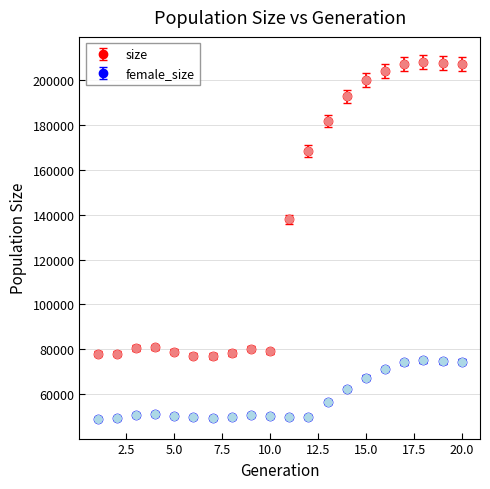

Which series has the largest range (max minus min)?

size